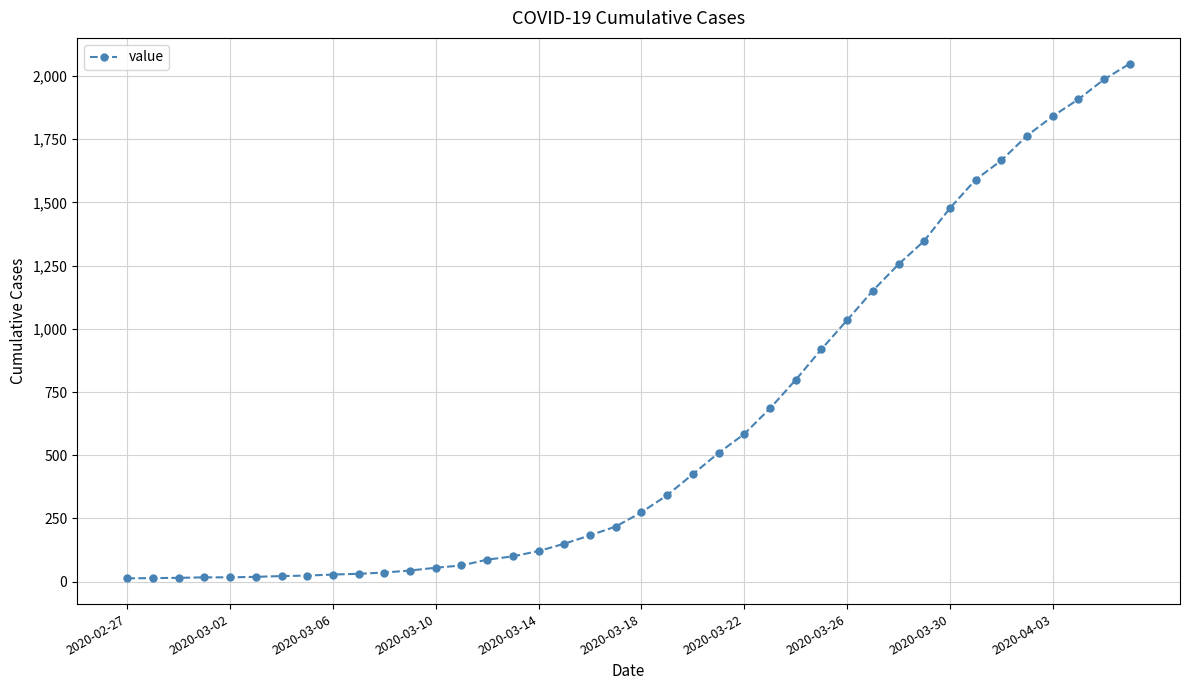

What is the maximum value shown in the chart?

2049